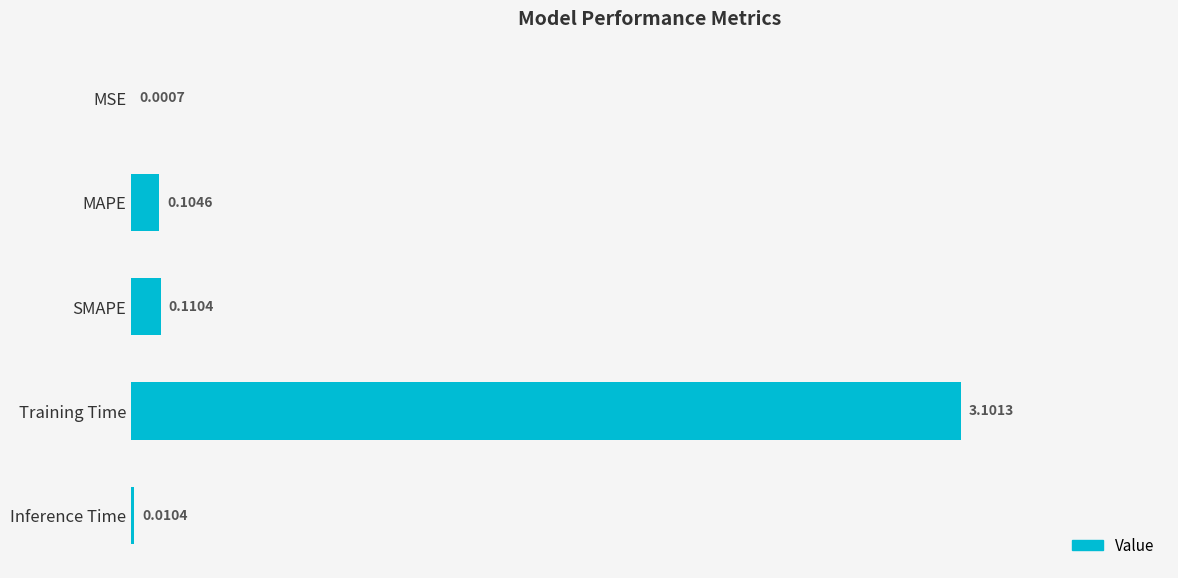

Where is the data nearest to the value 1?

SMAPE